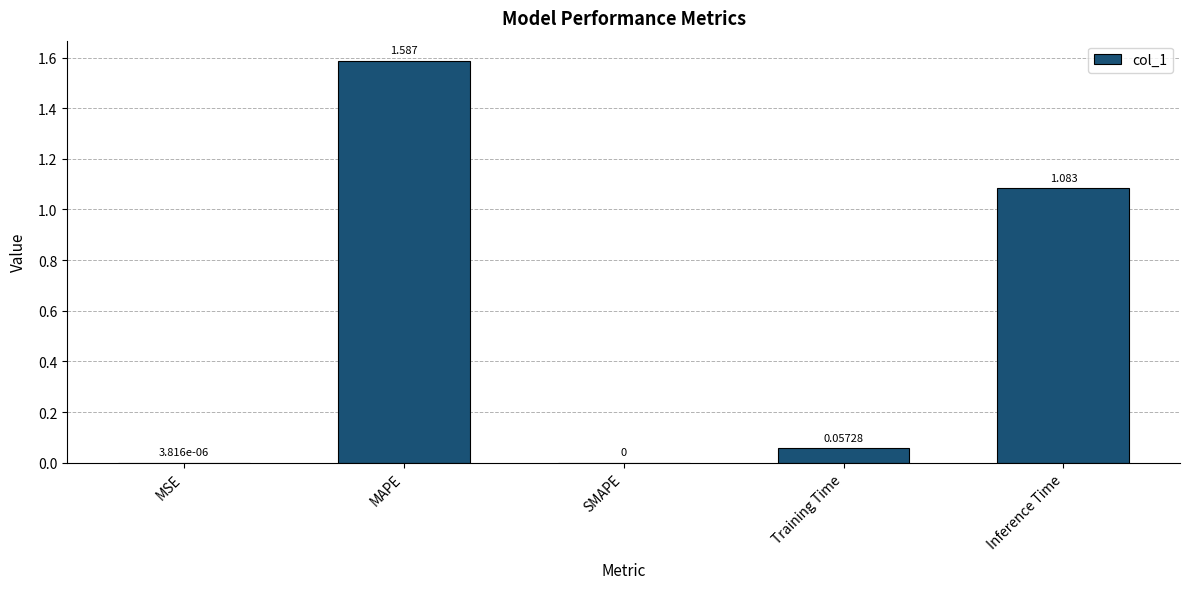

Between SMAPE and Inference Time, which is larger?

Inference Time